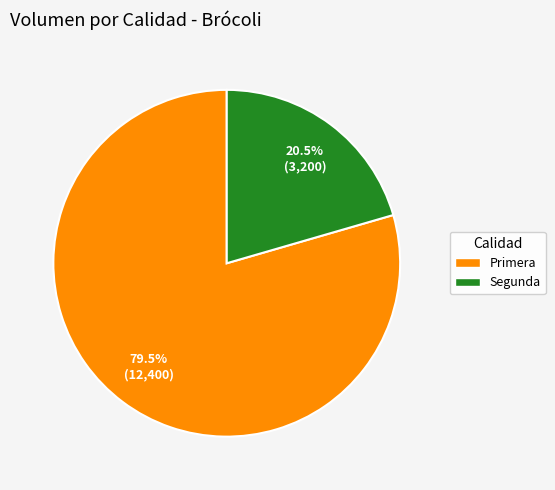

What is the ratio of the value at Primera to the value at Segunda?

3.9